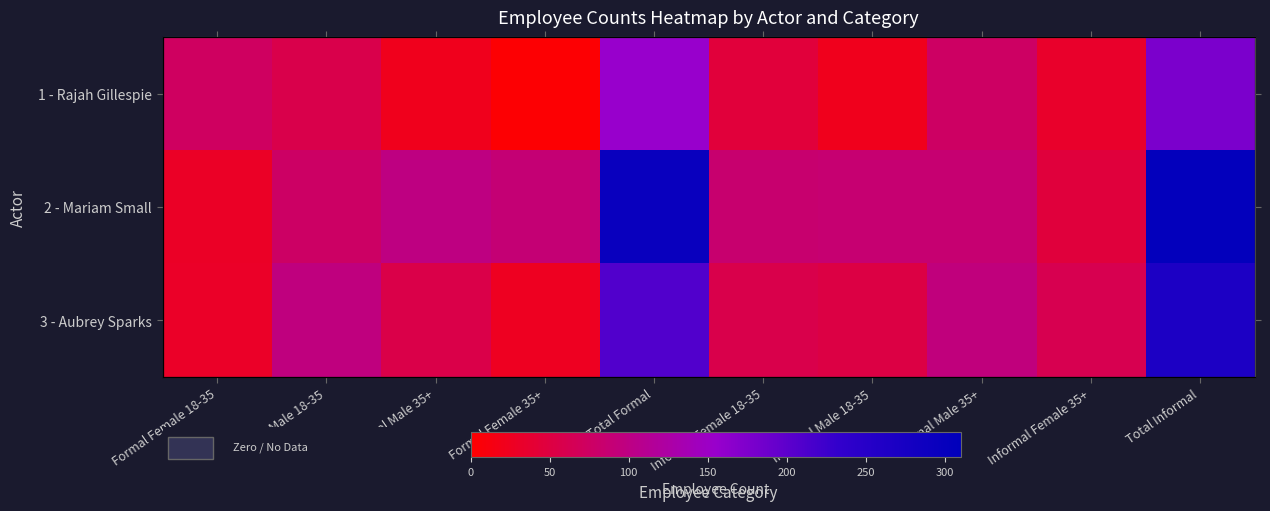

Rank the series by their average value, from lowest to highest.

1 - Rajah Gillespie, 3 - Aubrey Sparks, 2 - Mariam Small